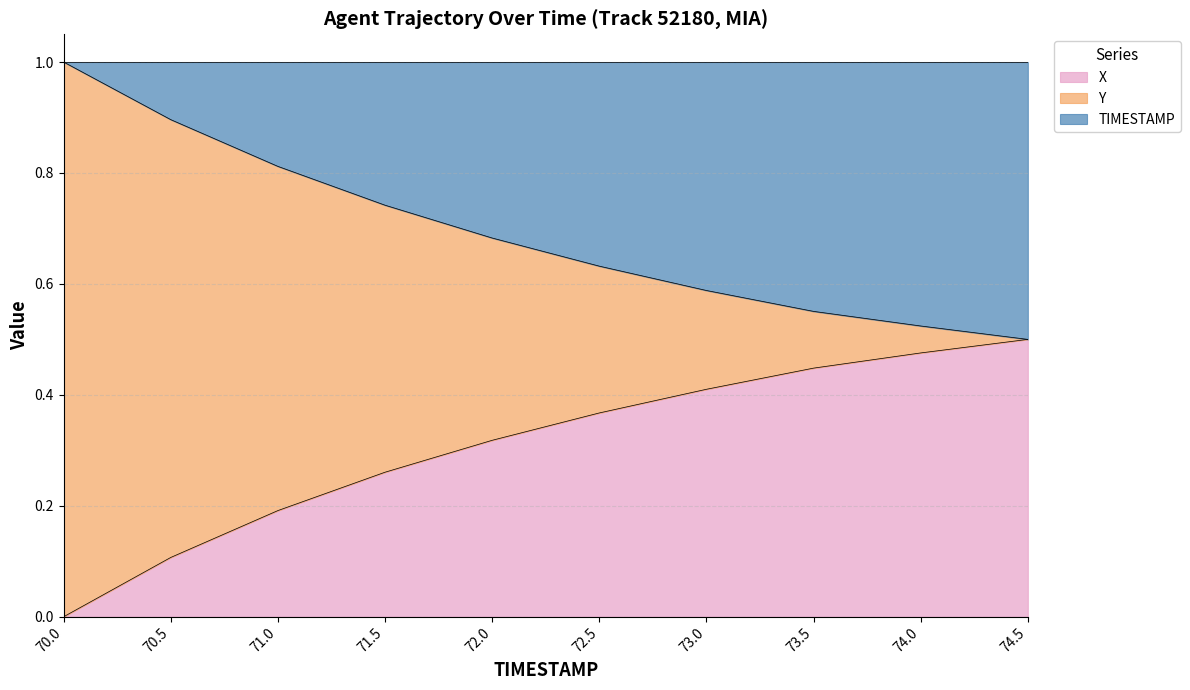

What is the total value across all series at 72.5?

1.0